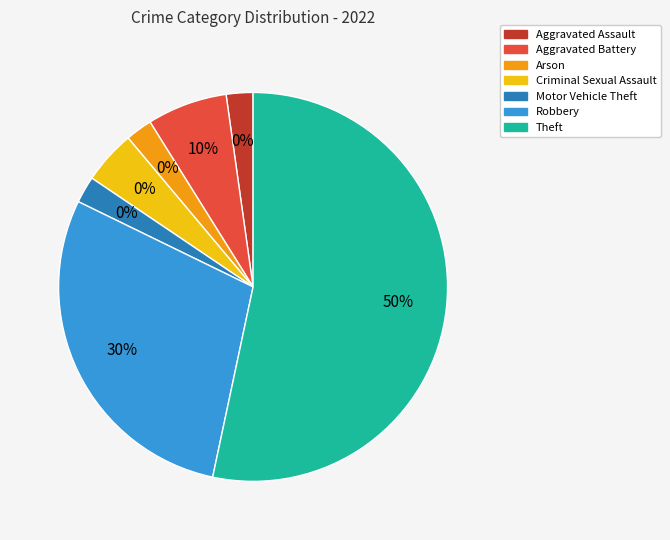

The Motor Vehicle Theft slice represents 1% of the pie. True or false?

False